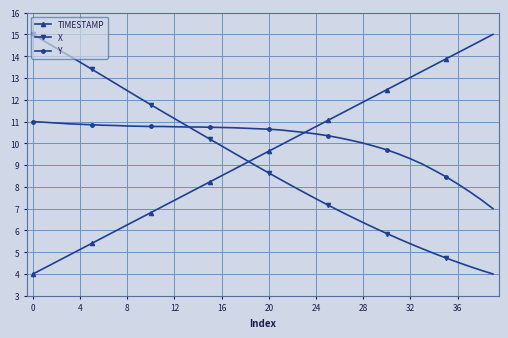

Which series has the largest total across all categories?

Y